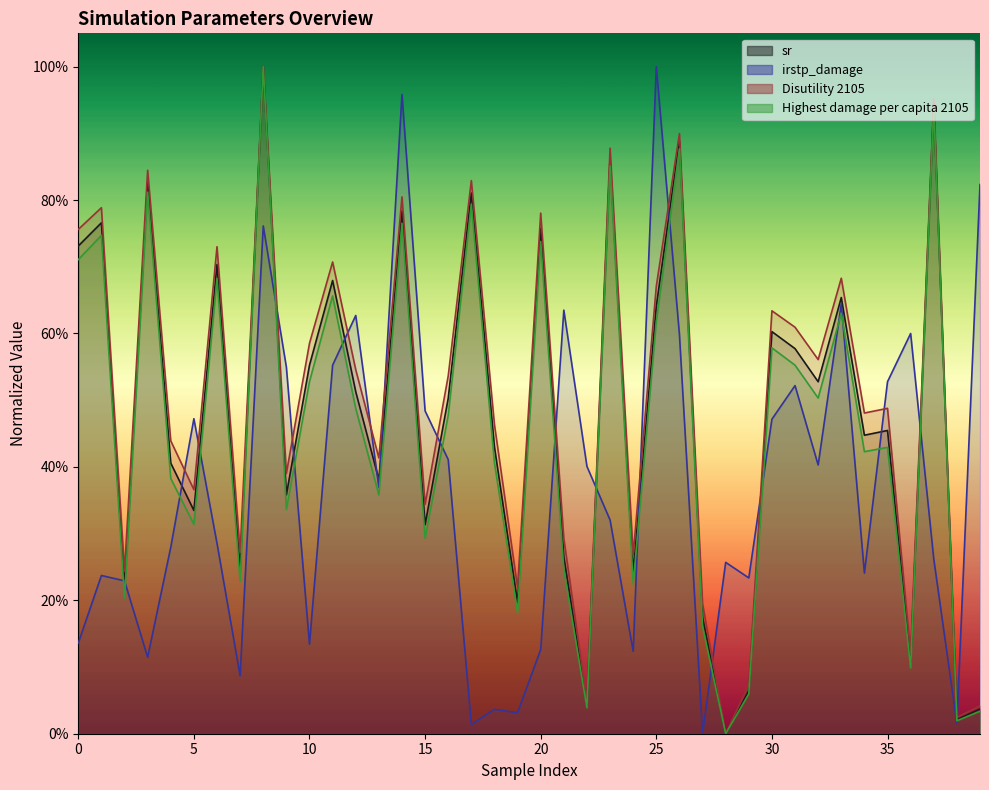

Reading right to left, extract all data points from this chart.

sr: 39=0.0	38=0.0	37=0.9	36=0.1	35=0.5	34=0.4	33=0.7	32=0.5	31=0.6	30=0.6	29=0.1	28=0.0	27=0.2	26=0.9	25=0.6	24=0.2	23=0.9	22=0.0	21=0.3	20=0.8	19=0.2	18=0.4	17=0.8	16=0.5	15=0.3	14=0.8	13=0.4	12=0.5	11=0.7	10=0.6	9=0.4	8=1.0	7=0.2	6=0.7	5=0.3	4=0.4	3=0.8	2=0.2	1=0.8	0=0.7
irstp_damage: 39=0.8	38=0.0	37=0.3	36=0.6	35=0.5	34=0.2	33=0.6	32=0.4	31=0.5	30=0.5	29=0.2	28=0.3	27=0.0	26=0.6	25=1.0	24=0.1	23=0.3	22=0.4	21=0.6	20=0.1	19=0.0	18=0.0	17=0.0	16=0.4	15=0.5	14=1.0	13=0.4	12=0.6	11=0.6	10=0.1	9=0.5	8=0.8	7=0.1	6=0.3	5=0.5	4=0.3	3=0.1	2=0.2	1=0.2	0=0.1
Disutility 2105: 39=0.0	38=0.0	37=1.0	36=0.1	35=0.5	34=0.5	33=0.7	32=0.6	31=0.6	30=0.6	29=0.1	28=0.0	27=0.2	26=0.9	25=0.7	24=0.3	23=0.9	22=0.0	21=0.3	20=0.8	19=0.2	18=0.5	17=0.8	16=0.5	15=0.3	14=0.8	13=0.4	12=0.5	11=0.7	10=0.6	9=0.4	8=1.0	7=0.3	6=0.7	5=0.4	4=0.4	3=0.8	2=0.2	1=0.8	0=0.8
Highest damage per capita 2105: 39=0.0	38=0.0	37=0.9	36=0.1	35=0.4	34=0.4	33=0.6	32=0.5	31=0.6	30=0.6	29=0.1	28=0.0	27=0.2	26=0.9	25=0.6	24=0.2	23=0.9	22=0.0	21=0.2	20=0.7	19=0.2	18=0.4	17=0.8	16=0.5	15=0.3	14=0.8	13=0.4	12=0.5	11=0.7	10=0.5	9=0.3	8=1.0	7=0.2	6=0.7	5=0.3	4=0.4	3=0.8	2=0.2	1=0.7	0=0.7